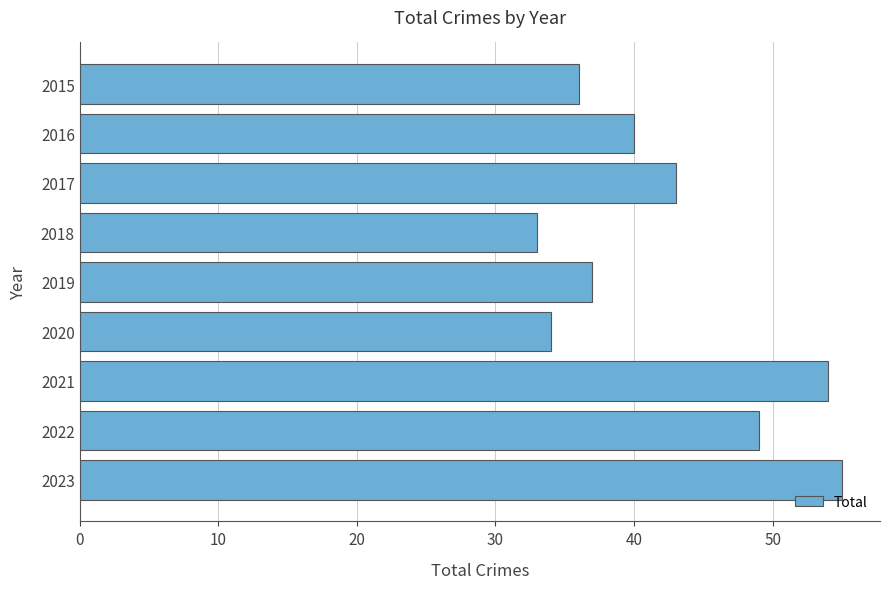

Is it true that the value at 2015 is 36?

True